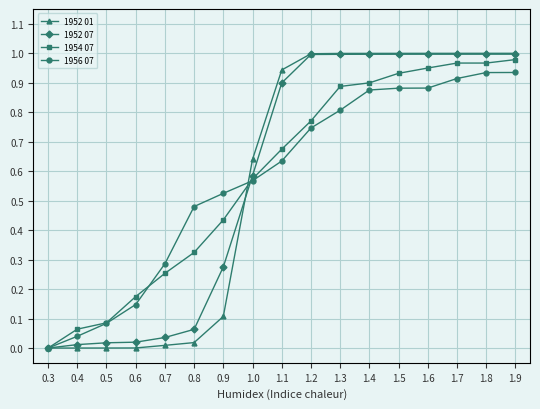

What position from the left is 1.7?

15